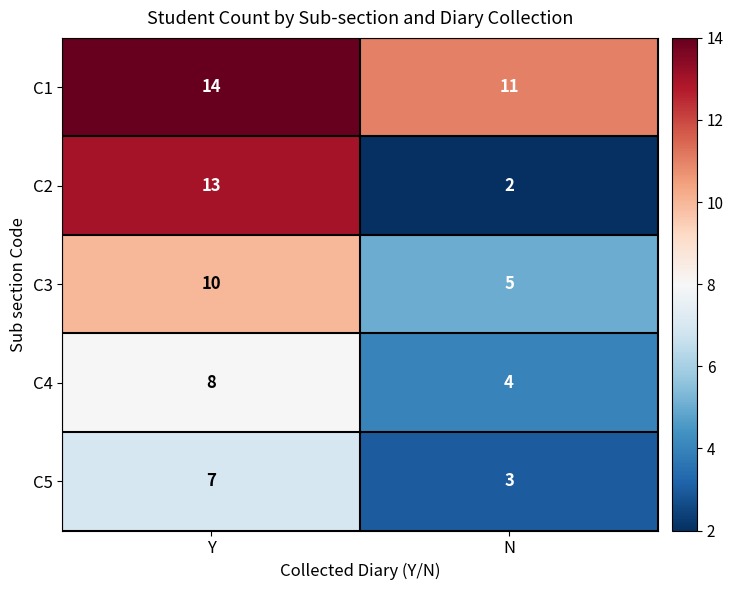

What is the average value of the C5 series?

5